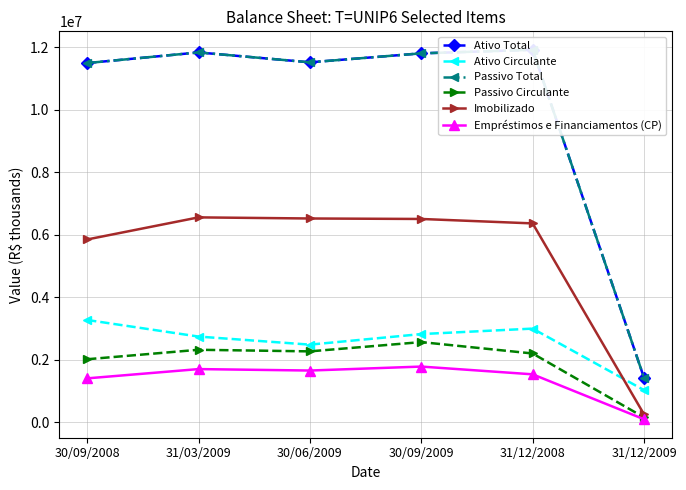

How many interior local valleys does the Passivo Total series have?

1